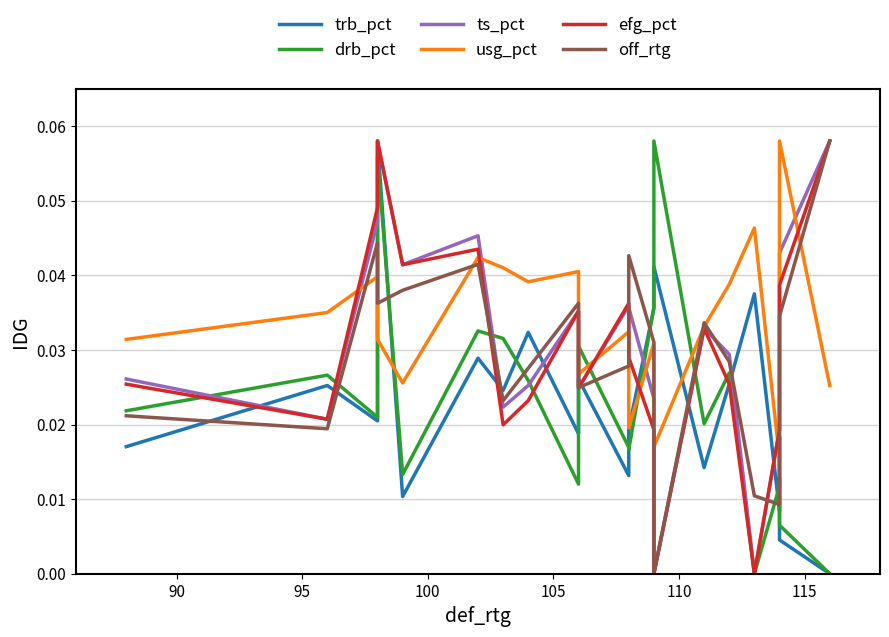

Which series has the largest total across all categories?

usg_pct